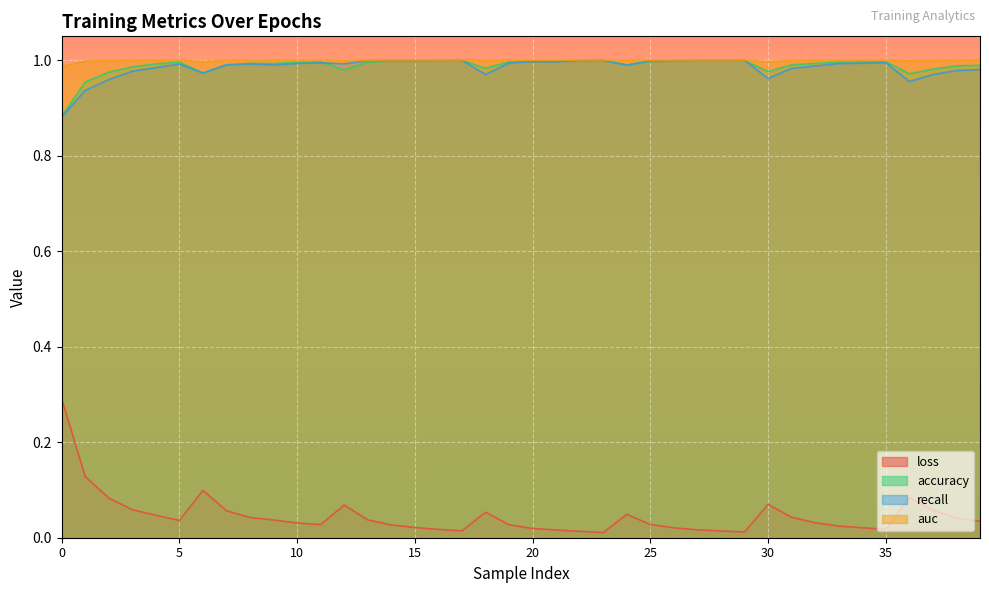

What is the sum of the loss values at 3 and 0?

0.4